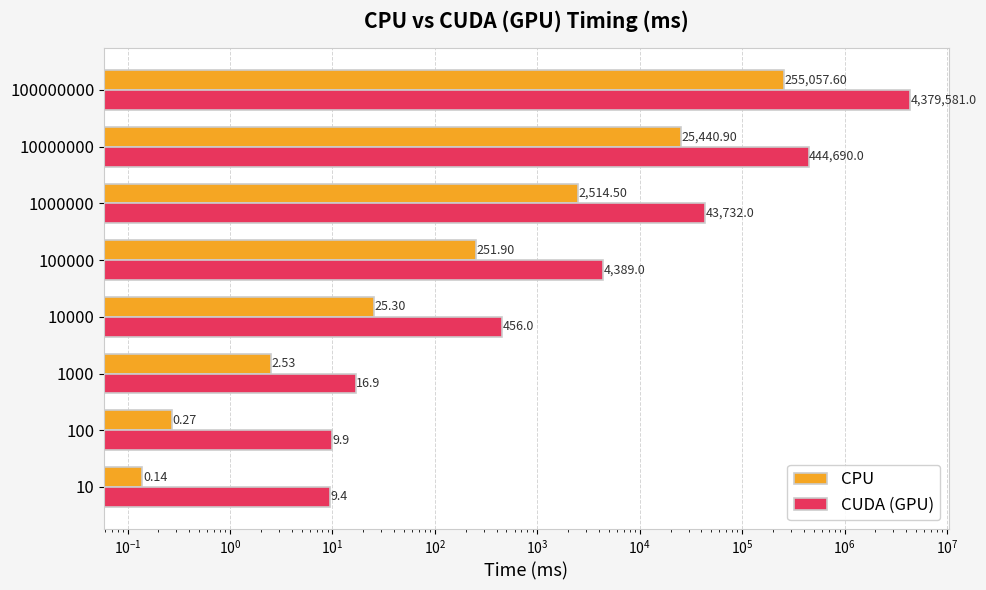

How many data points does each series have?

8